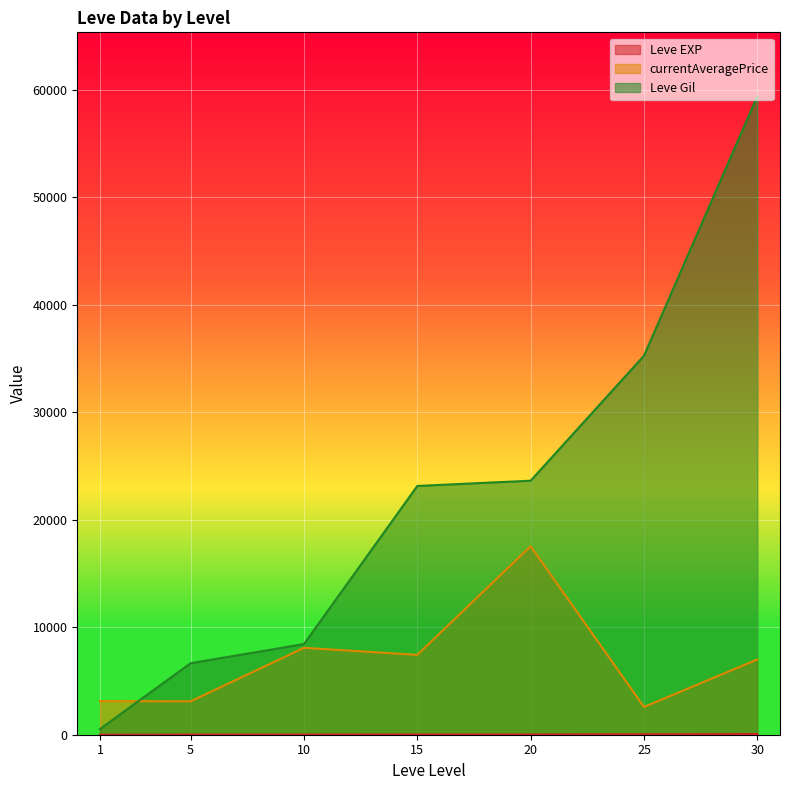

At which category is the sum across all series the highest?

30